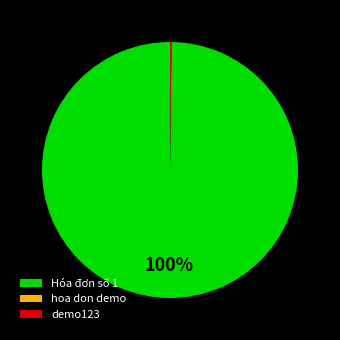

Which category accounts for the majority?

Hóa đơn số 1